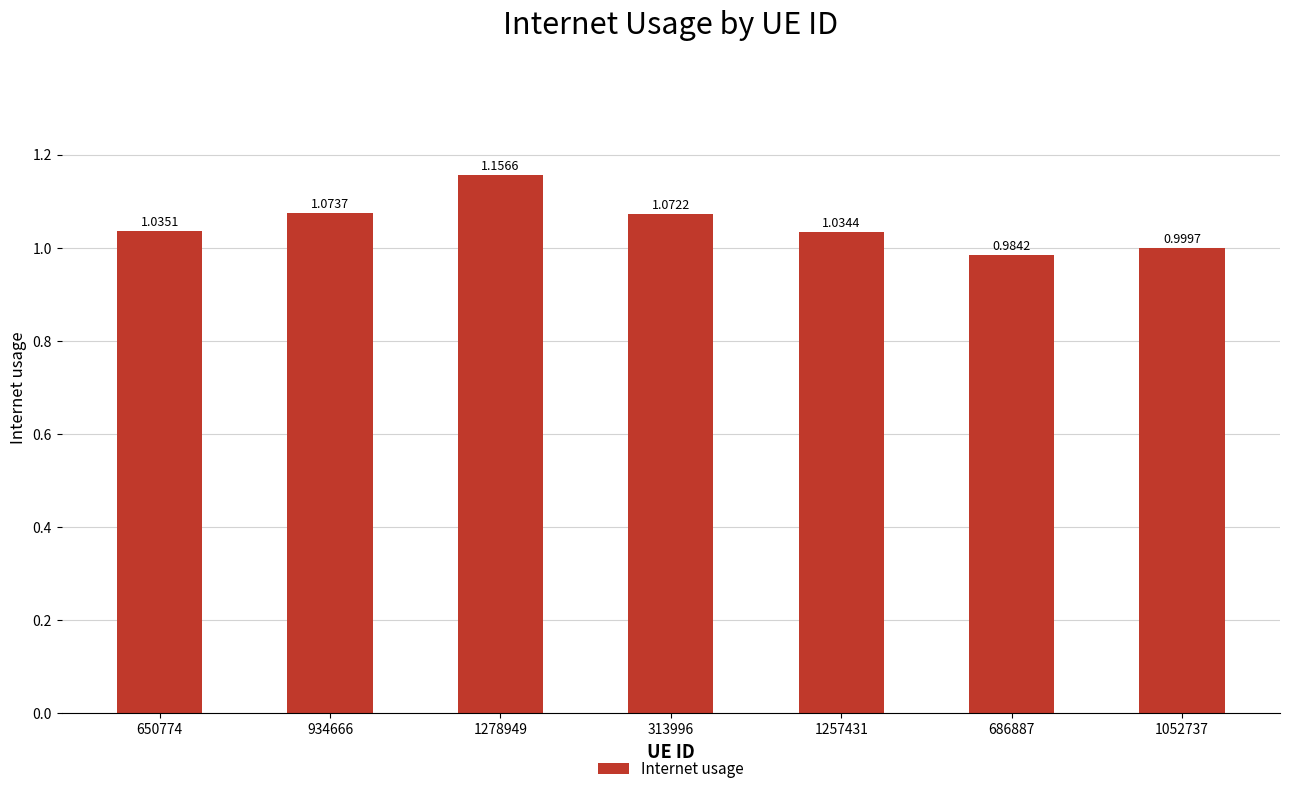

How many values are below 1?

2